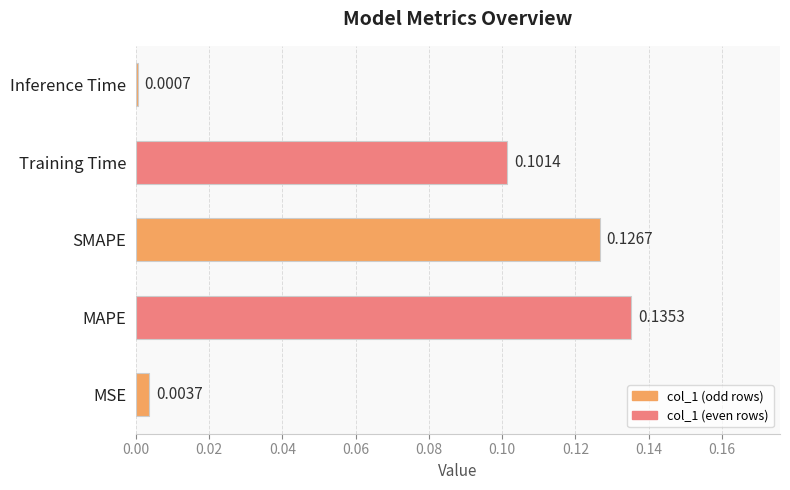

Between SMAPE and MAPE, which is larger?

MAPE